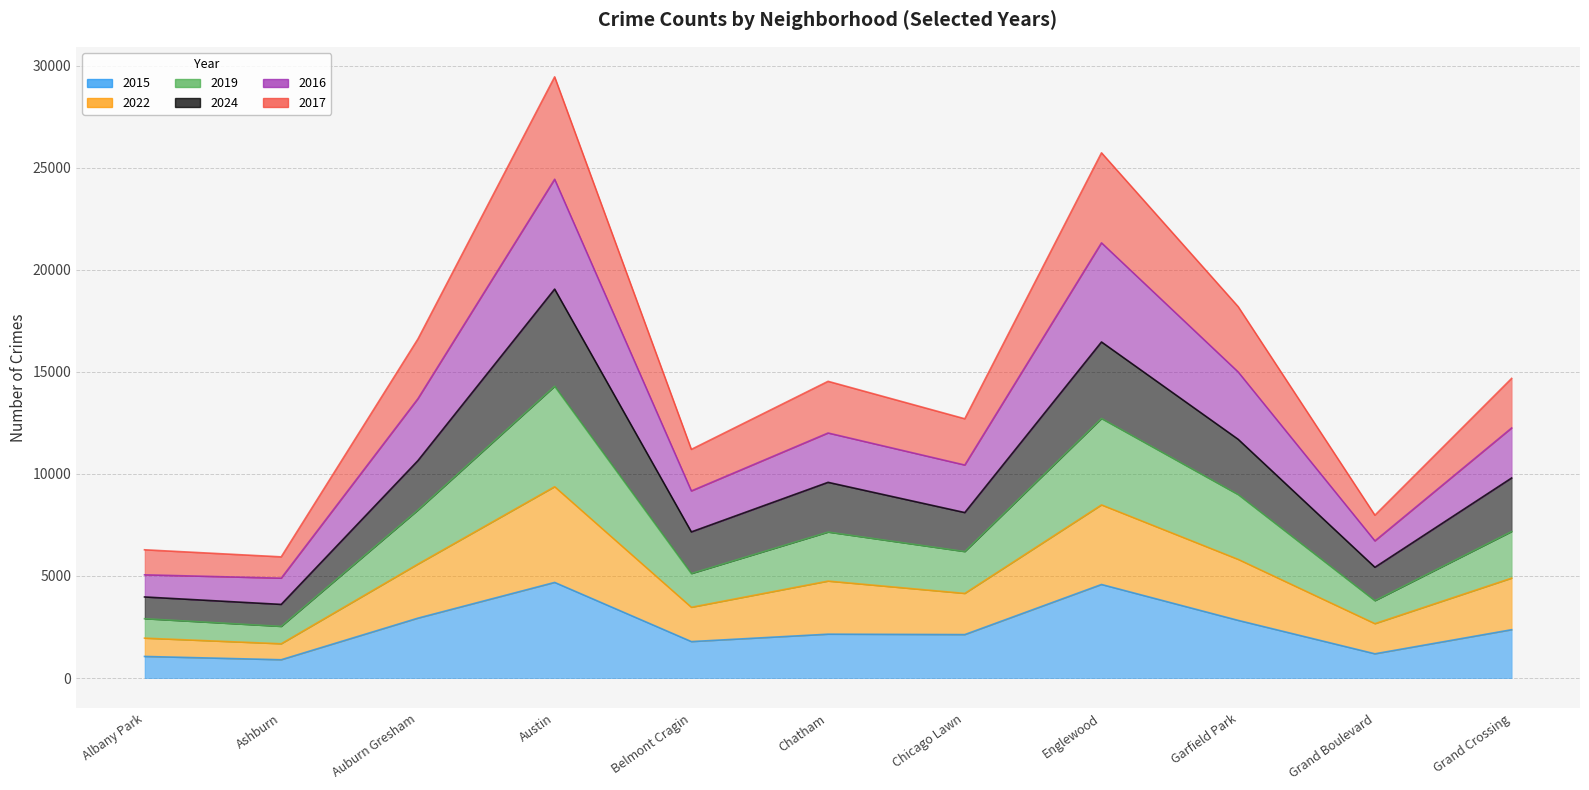

At Chatham, list the series in order from largest to smallest.

2016, 2024, 2022, 2019, 2017, 2015